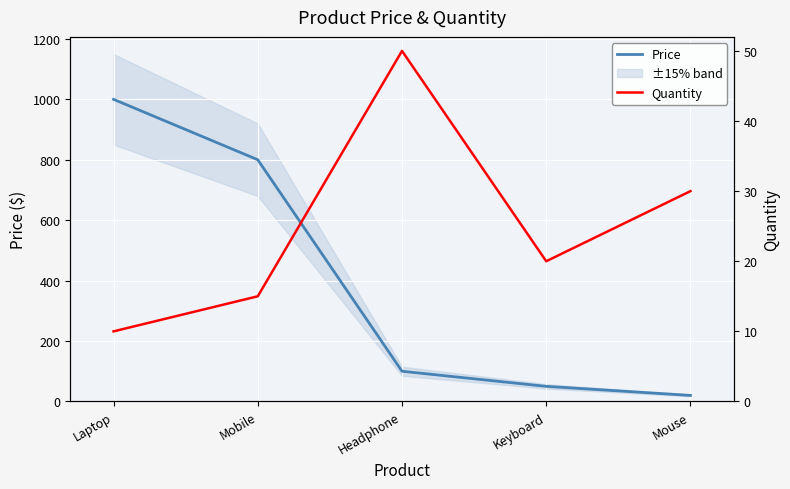

At which label is Price closest to 510?

Mobile